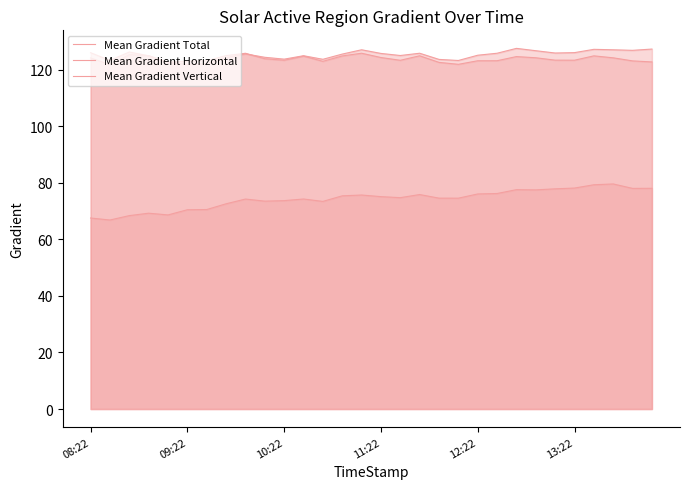

How many series are shown in this chart?

3